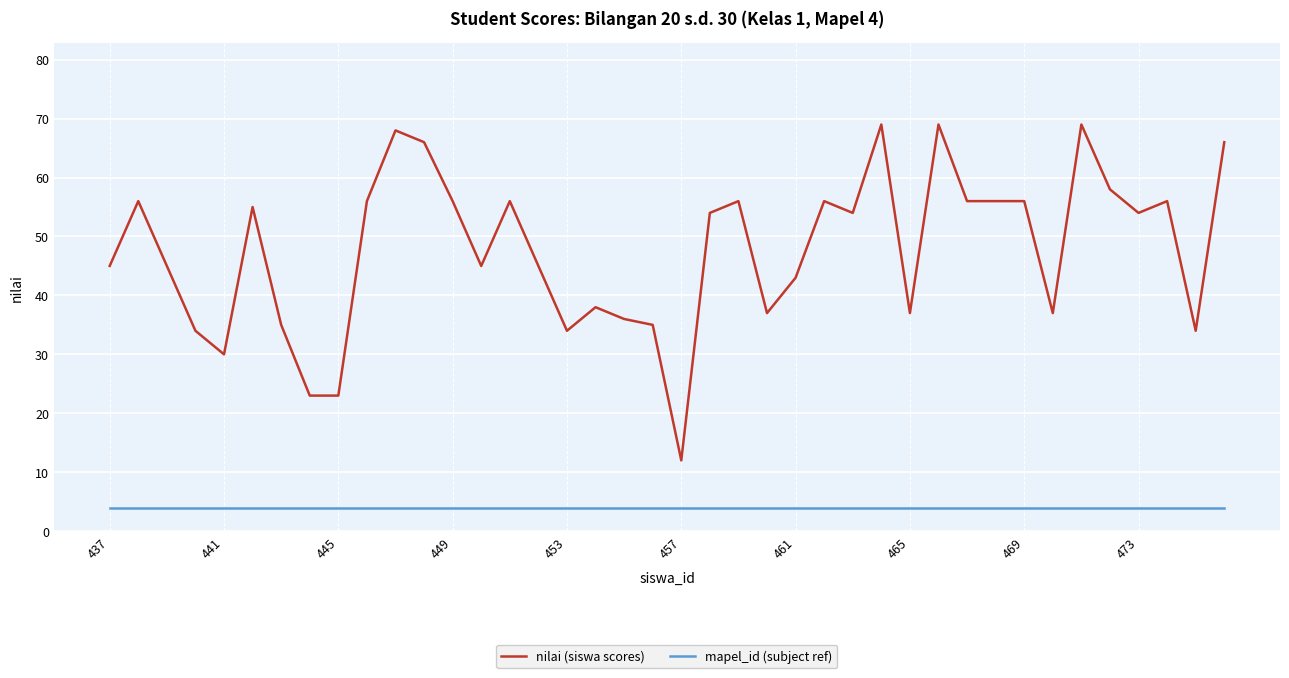

Which series has the largest range (max minus min)?

nilai (siswa scores)